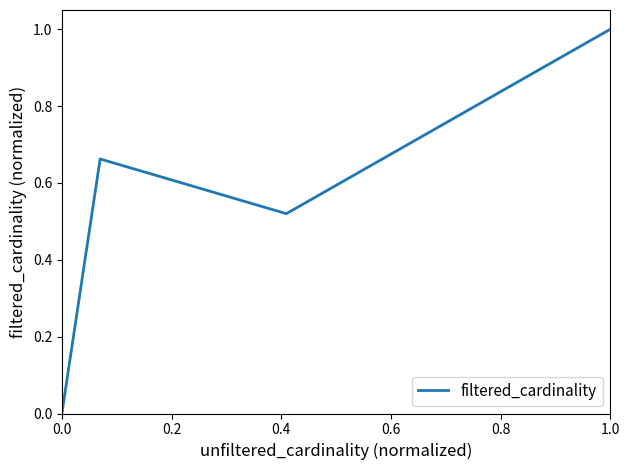

What is the average value?

0.4